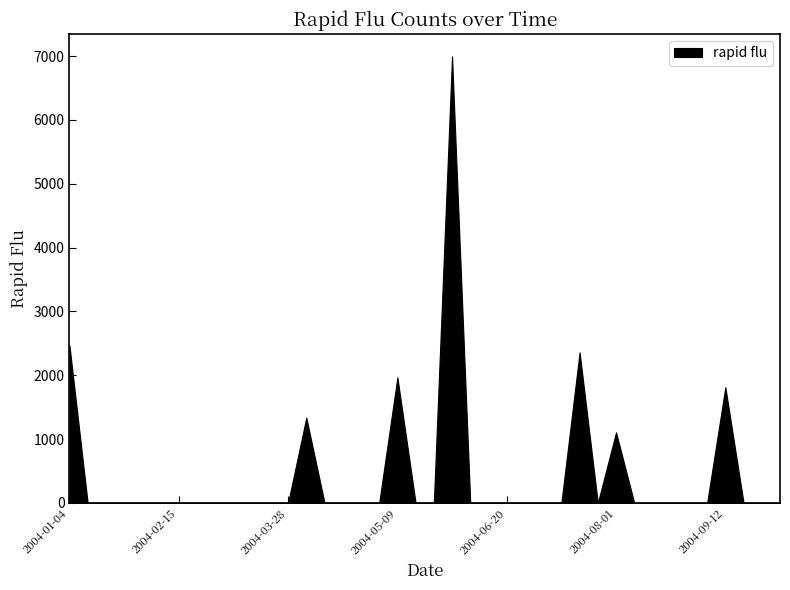

What is the difference between the maximum and minimum values?

6995.6